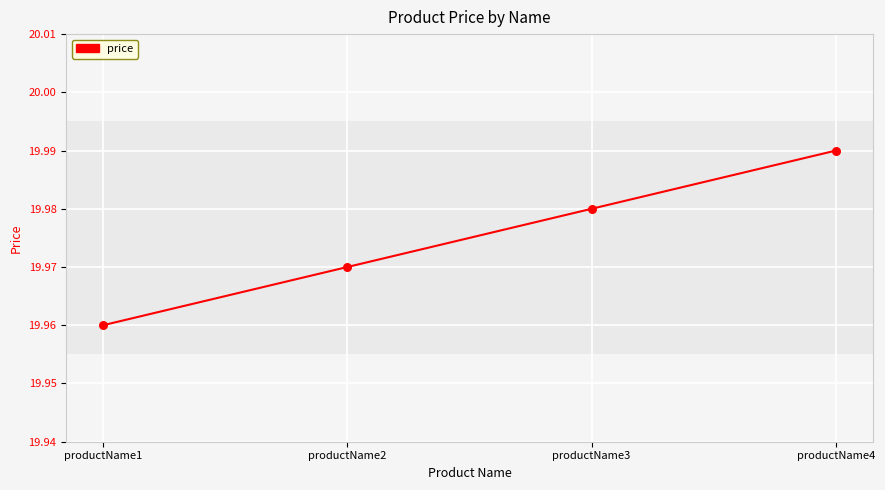

What is the ratio of the value at productName4 to the value at productName2?

1.0